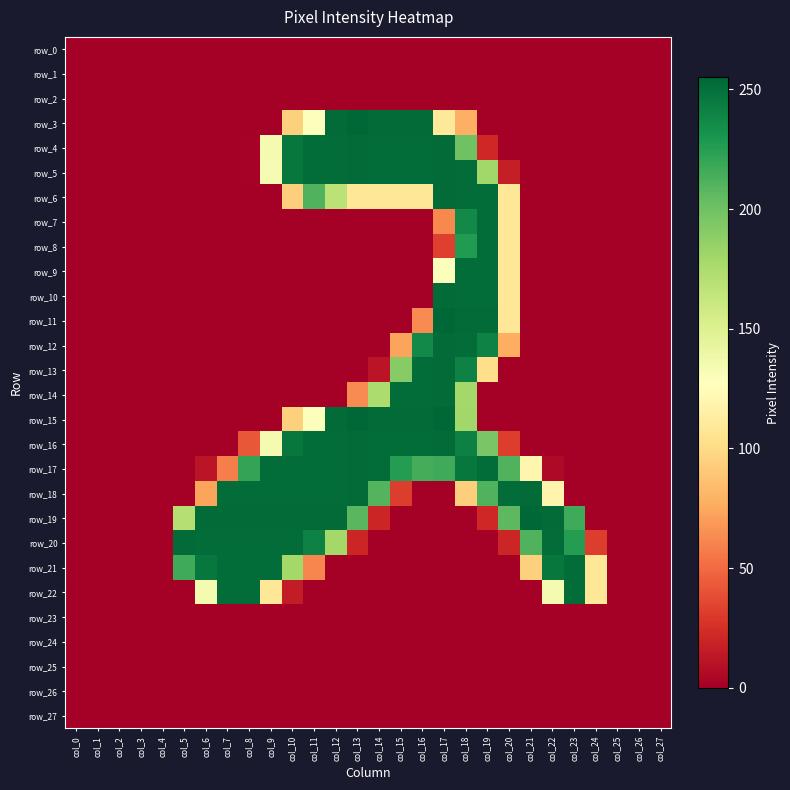

List the series in order of their peak value, lowest first.

row_0, row_1, row_2, row_23, row_24, row_25, row_26, row_27, row_7, row_8, row_9, row_21, row_22, row_4, row_5, row_6, row_10, row_12, row_13, row_14, row_16, row_17, row_18, row_20, row_3, row_11, row_15, row_19